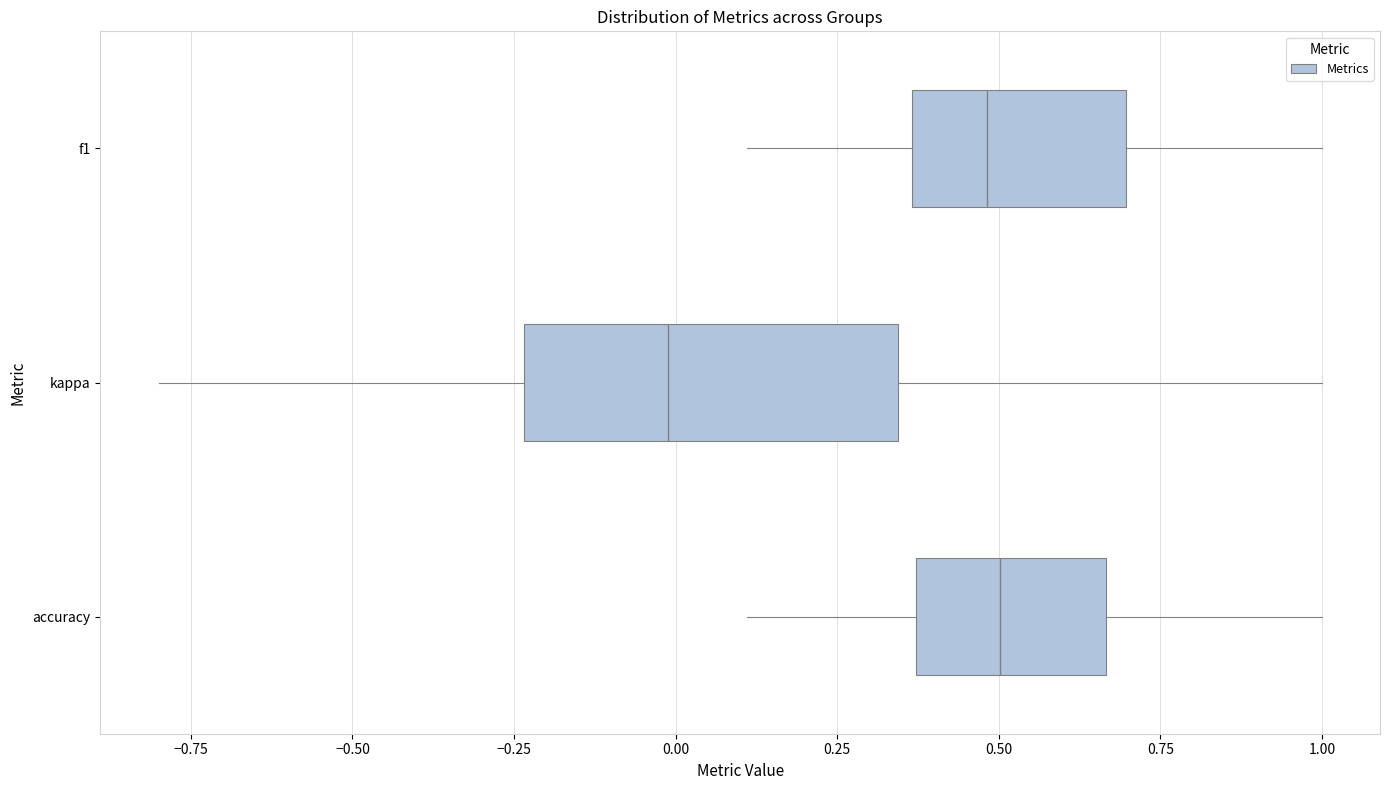

Comparing the boxes themselves (not the whiskers), which one is the widest?

kappa